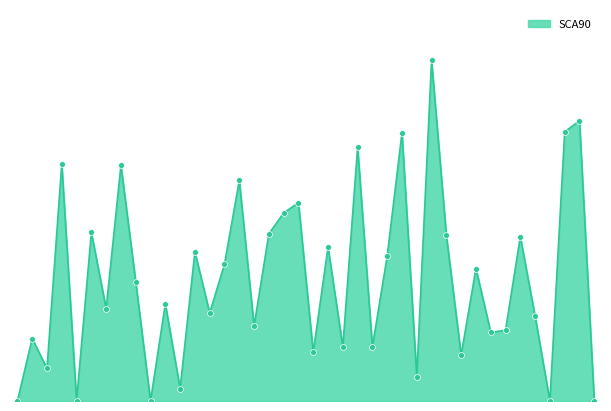

Is this an area chart (filled region under the line)?

Yes